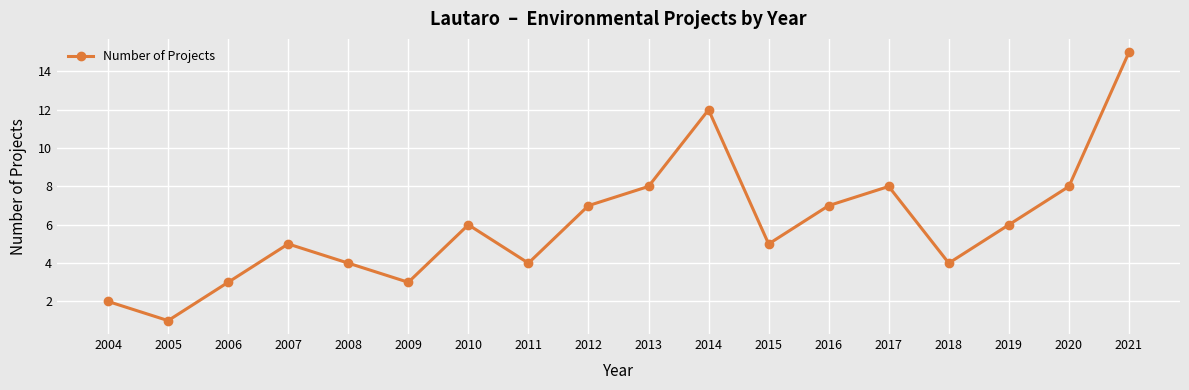

How many distinct data groups are displayed?

1